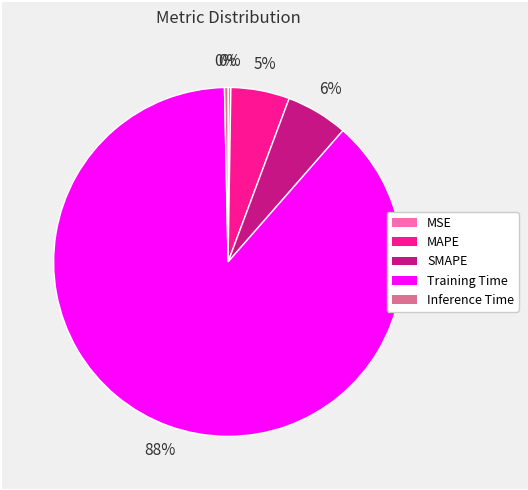

Which category has the biggest portion of the pie?

Training Time